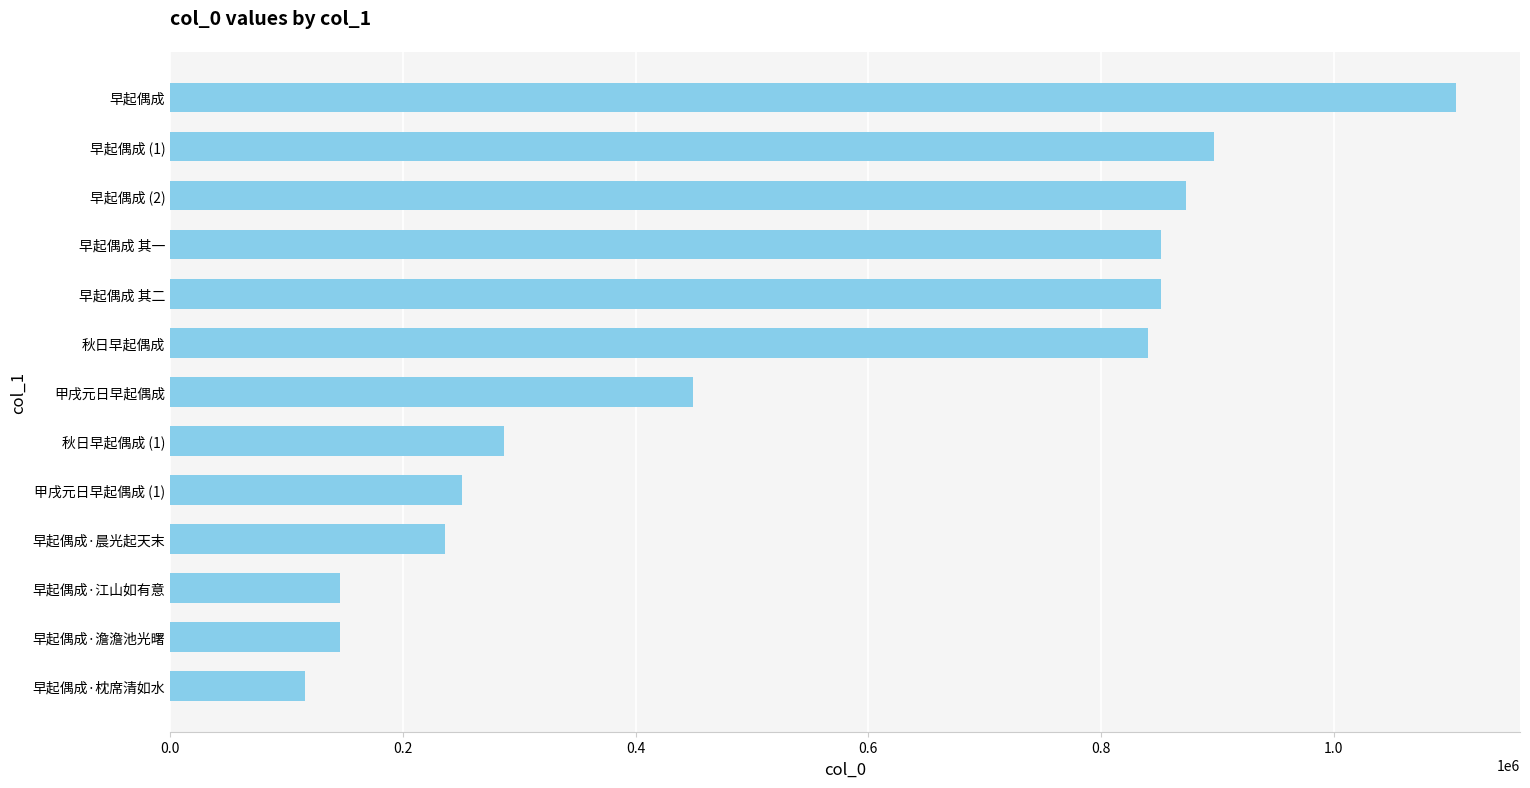

What is the label of the 3rd bar from the bottom?

早起偶成·江山如有意